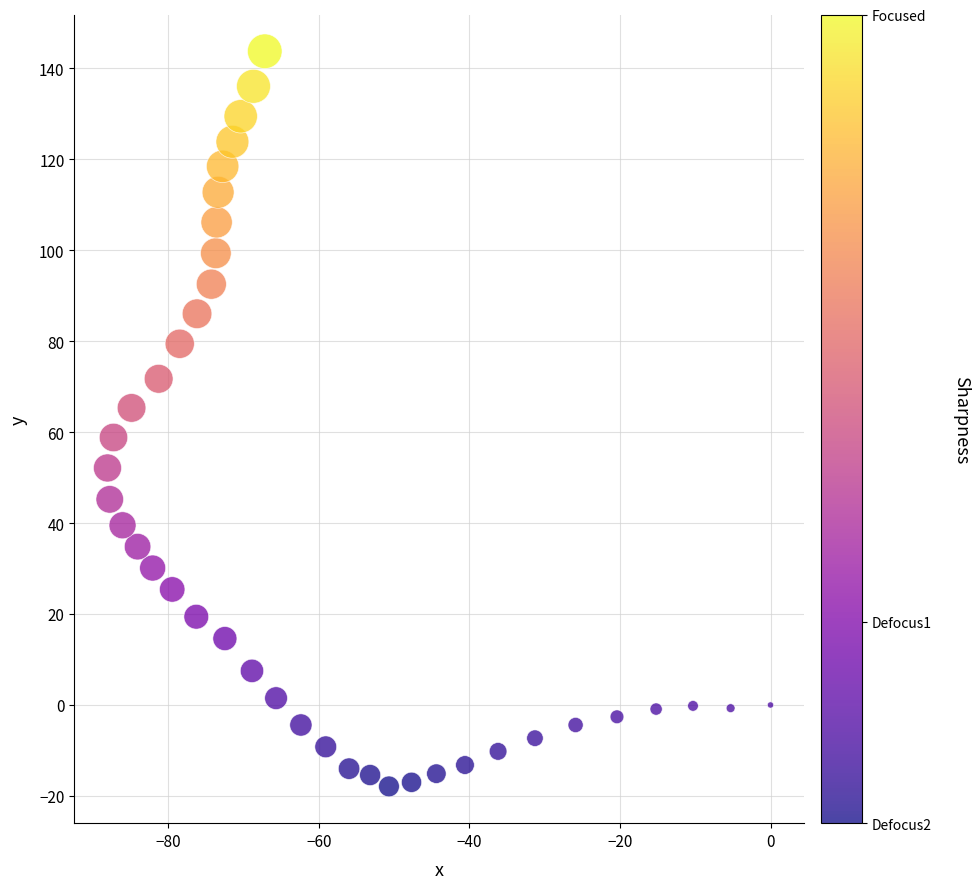

What is the range of Y values (max minus min)?

161.6